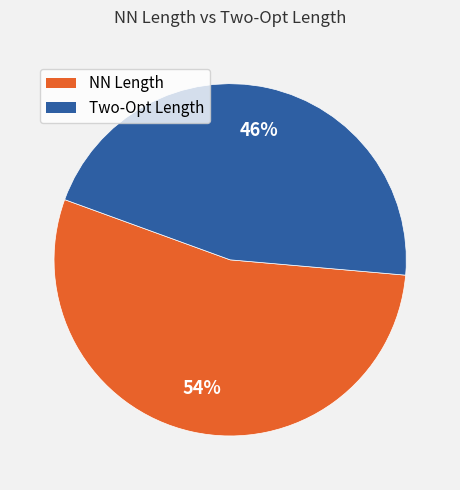

Count the number of slices in the pie.

2